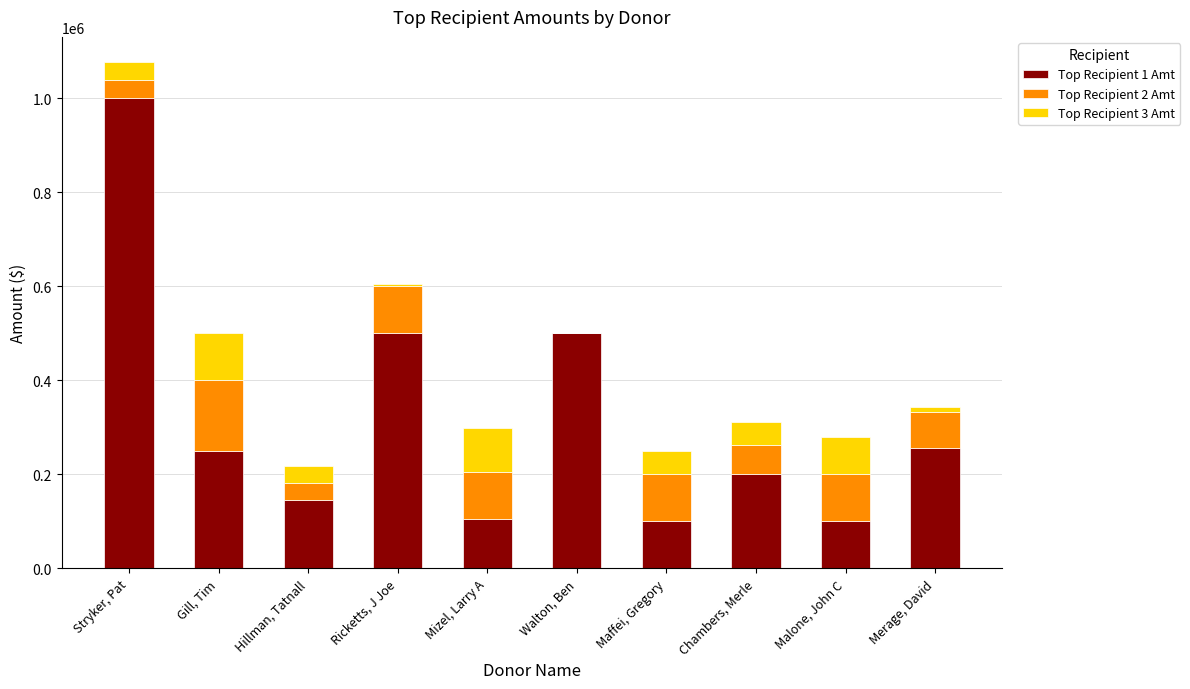

What is the total value across all series at Stryker, Pat?

1076900